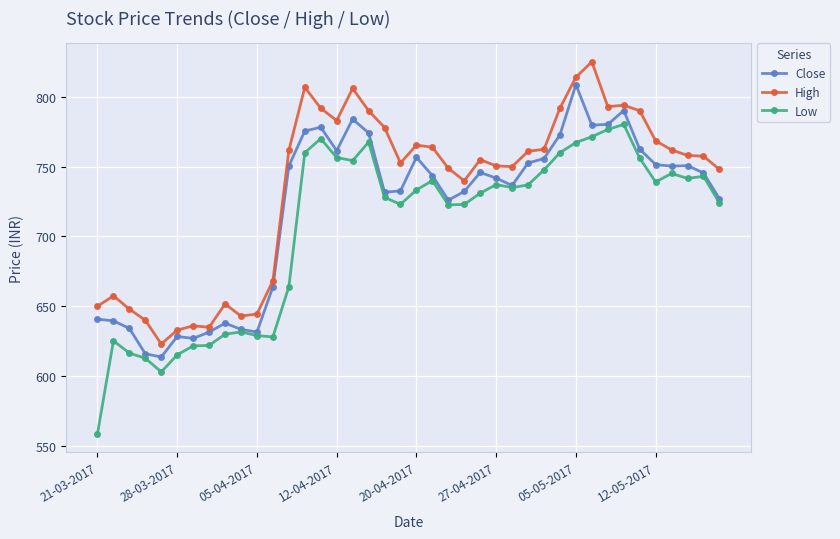

Is this an area chart (filled region under the line)?

No